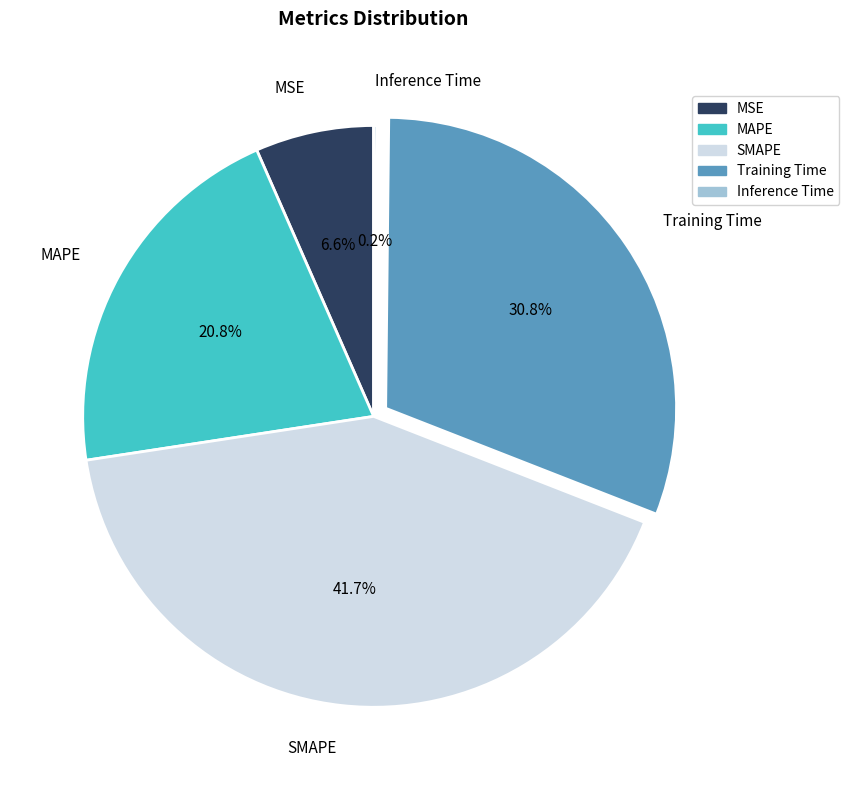

Does Training Time represent more than half of the total?

No